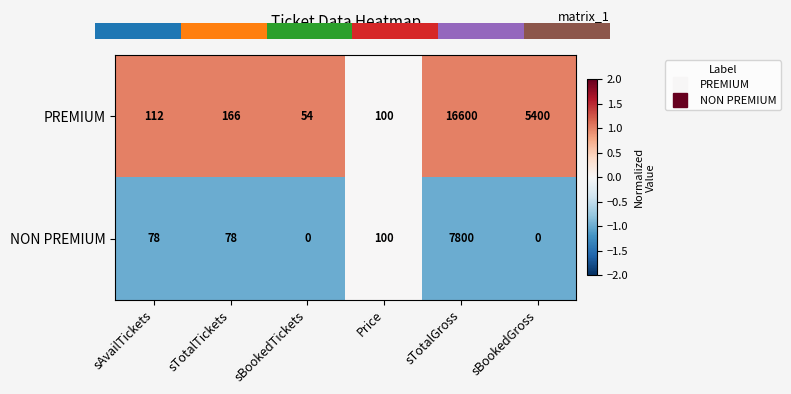

What is the total value across all series at sBookedGross?

5400